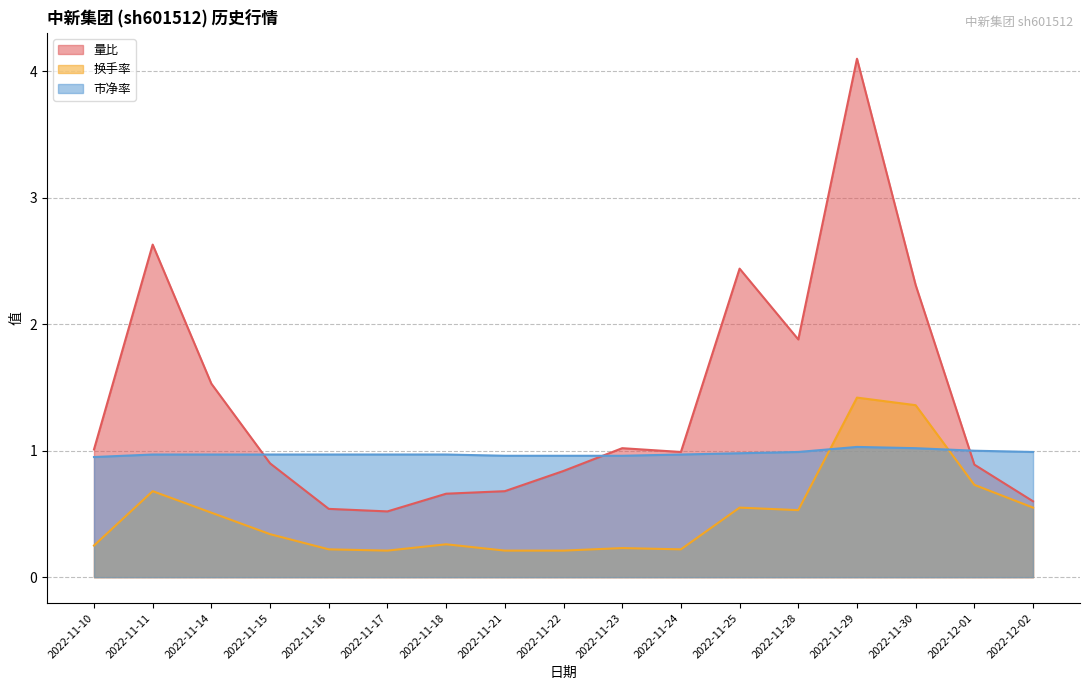

Reading right to left, transcribe all the data shown in this chart.

量比: 2022-12-02=0.6	2022-12-01=0.9	2022-11-30=2.3	2022-11-29=4.1	2022-11-28=1.9	2022-11-25=2.4	2022-11-24=1.0	2022-11-23=1.0	2022-11-22=0.8	2022-11-21=0.7	2022-11-18=0.7	2022-11-17=0.5	2022-11-16=0.5	2022-11-15=0.9	2022-11-14=1.5	2022-11-11=2.6	2022-11-10=1.0
换手率: 2022-12-02=0.6	2022-12-01=0.7	2022-11-30=1.4	2022-11-29=1.4	2022-11-28=0.5	2022-11-25=0.6	2022-11-24=0.2	2022-11-23=0.2	2022-11-22=0.2	2022-11-21=0.2	2022-11-18=0.3	2022-11-17=0.2	2022-11-16=0.2	2022-11-15=0.3	2022-11-14=0.5	2022-11-11=0.7	2022-11-10=0.2
市净率: 2022-12-02=1.0	2022-12-01=1.0	2022-11-30=1.0	2022-11-29=1.0	2022-11-28=1.0	2022-11-25=1.0	2022-11-24=1.0	2022-11-23=1.0	2022-11-22=1.0	2022-11-21=1.0	2022-11-18=1.0	2022-11-17=1.0	2022-11-16=1.0	2022-11-15=1.0	2022-11-14=1.0	2022-11-11=1.0	2022-11-10=0.9